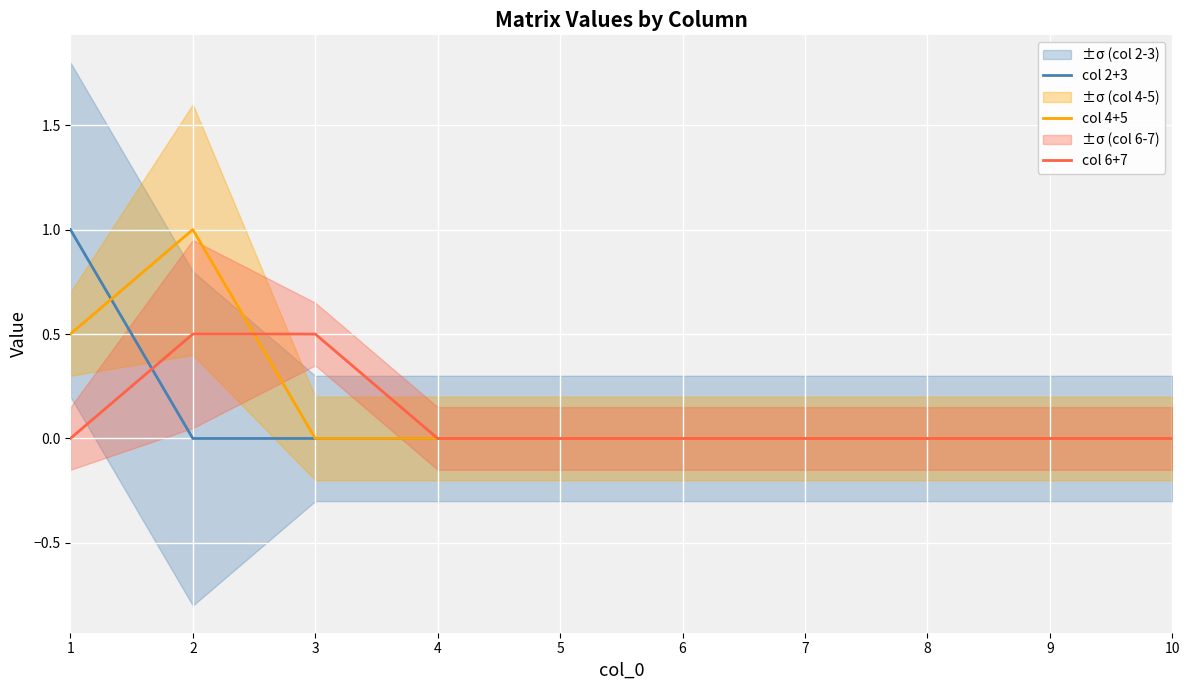

Which category has the lowest value in the col 4+5 series?

3